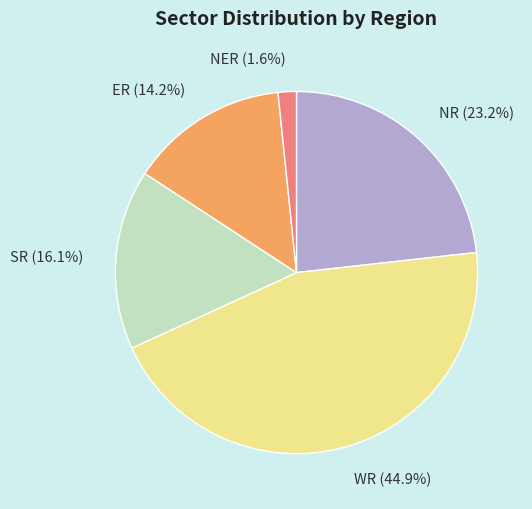

Does NR account for over 50% of the chart?

No